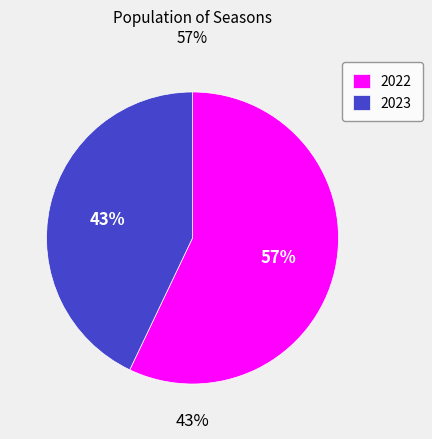

To the nearest percent, what is the average slice percentage?

50%